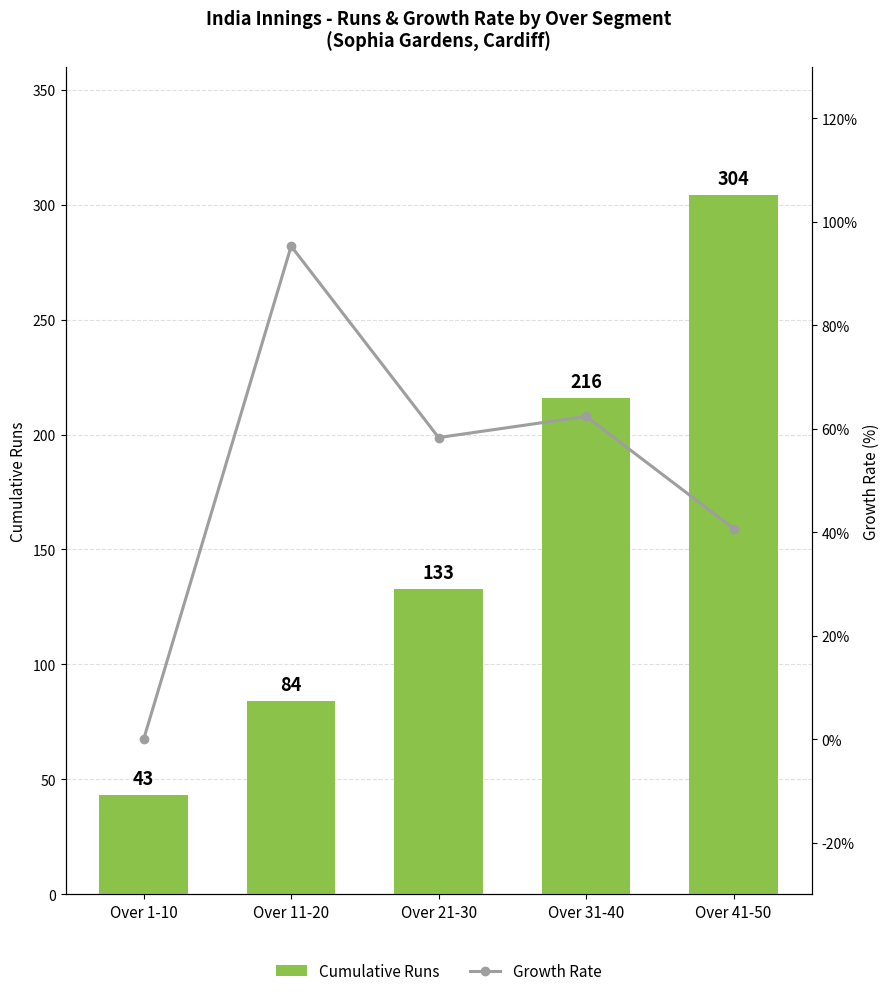

What position from the right is Over 21-30?

3